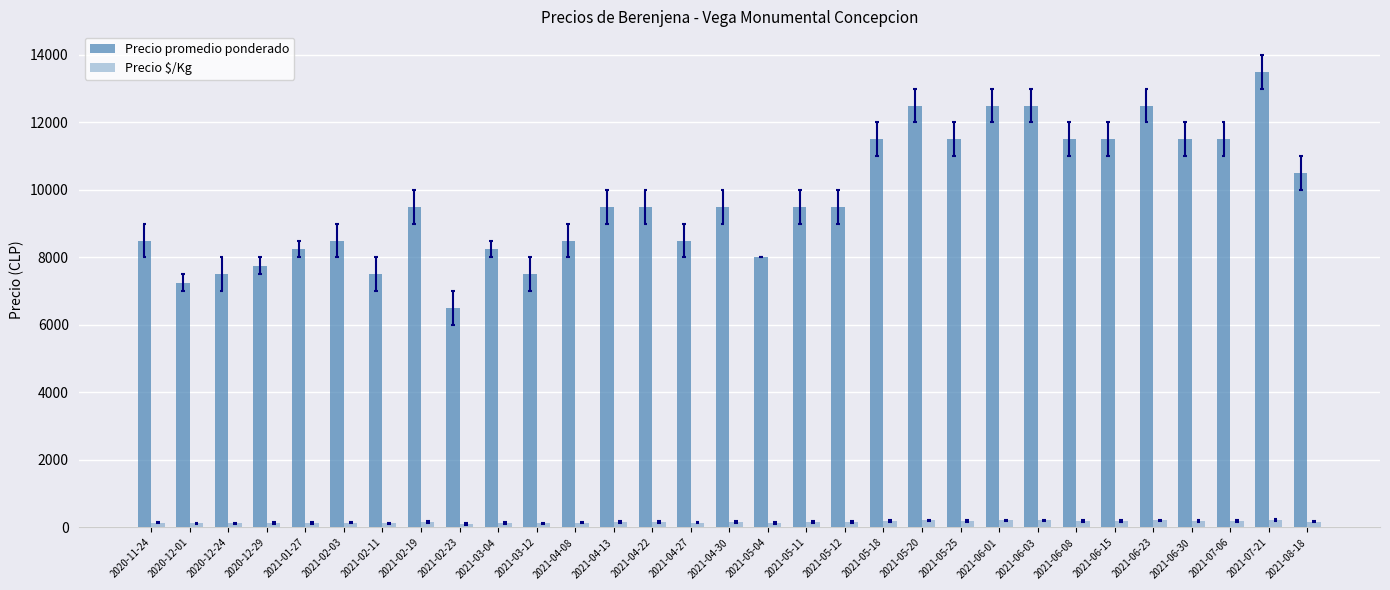

Which series has the largest total across all categories?

Precio promedio ponderado